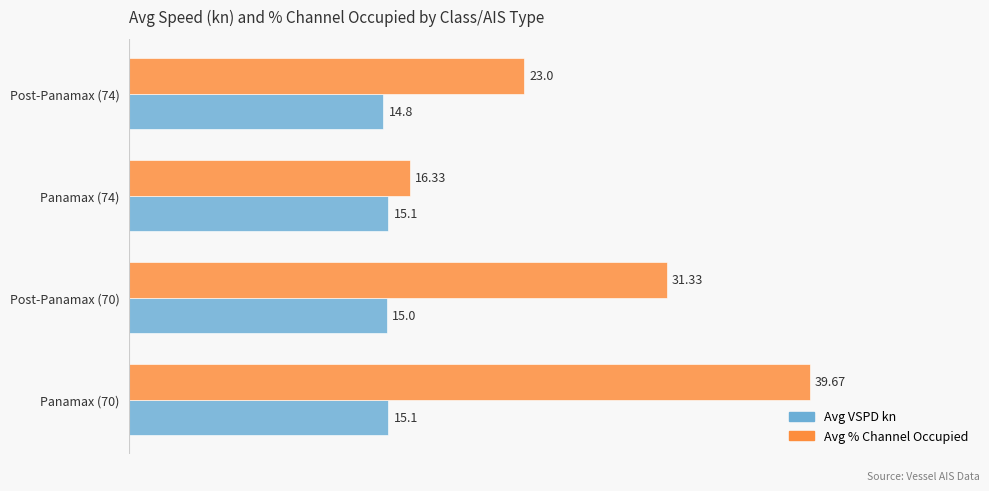

List the series in order of their peak value, highest first.

Avg % Channel Occupied, Avg VSPD kn